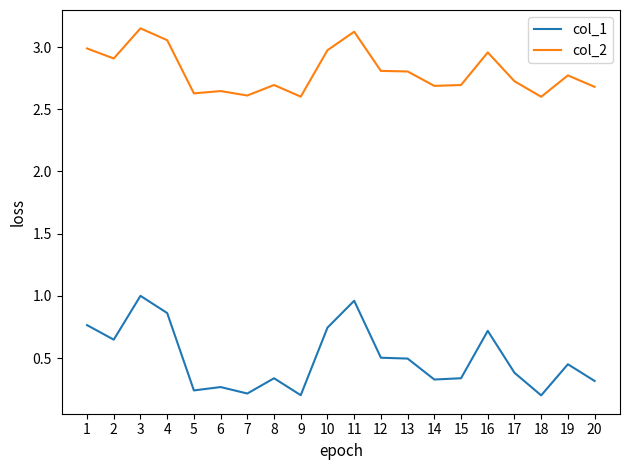

True or false: col_2 and col_1 cross at least once.

False